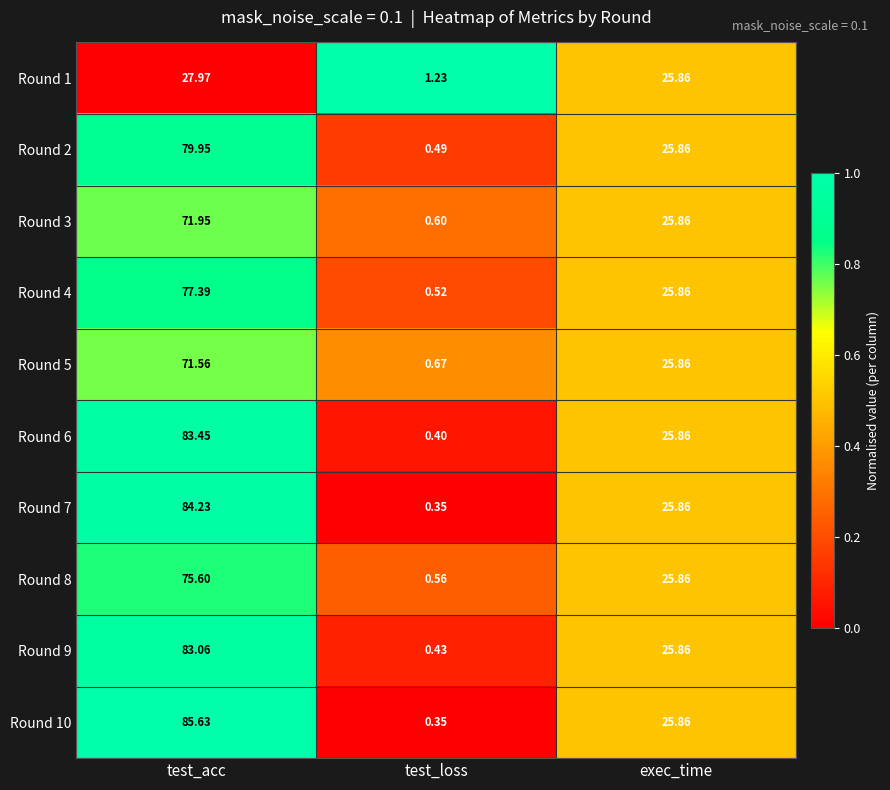

Rank the categories by Round 9 value from highest to lowest.

test_acc, exec_time, test_loss